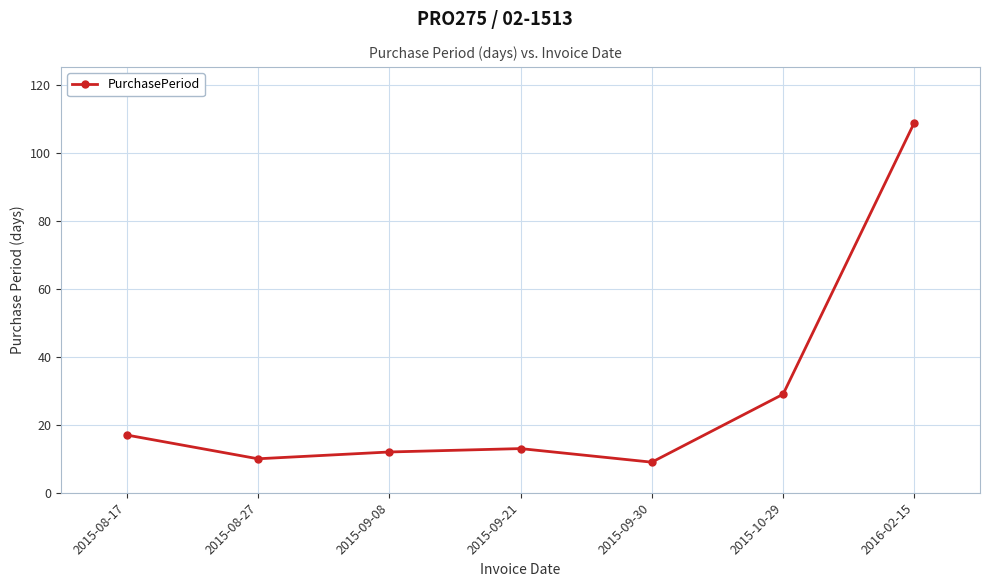

What is the difference between the maximum and minimum values?

100